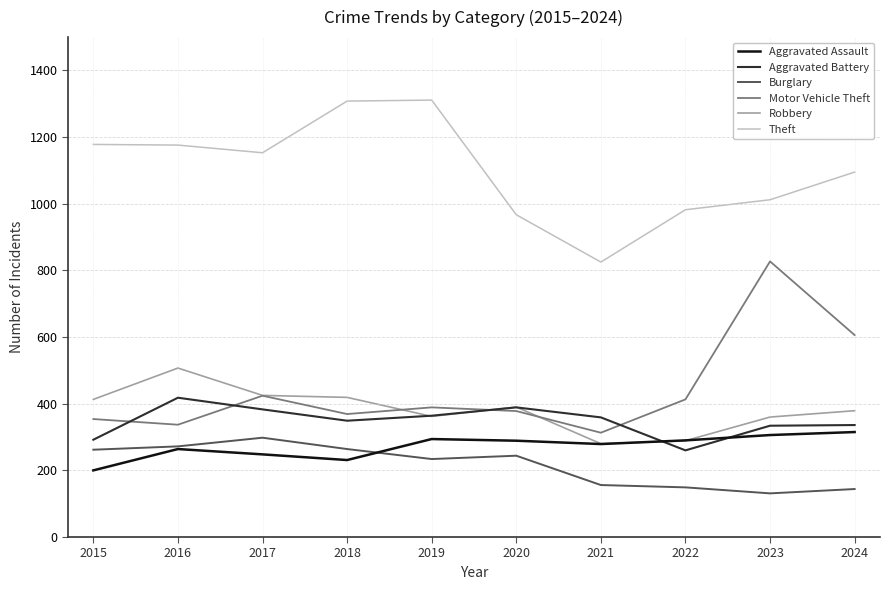

How many series are shown in this chart?

6